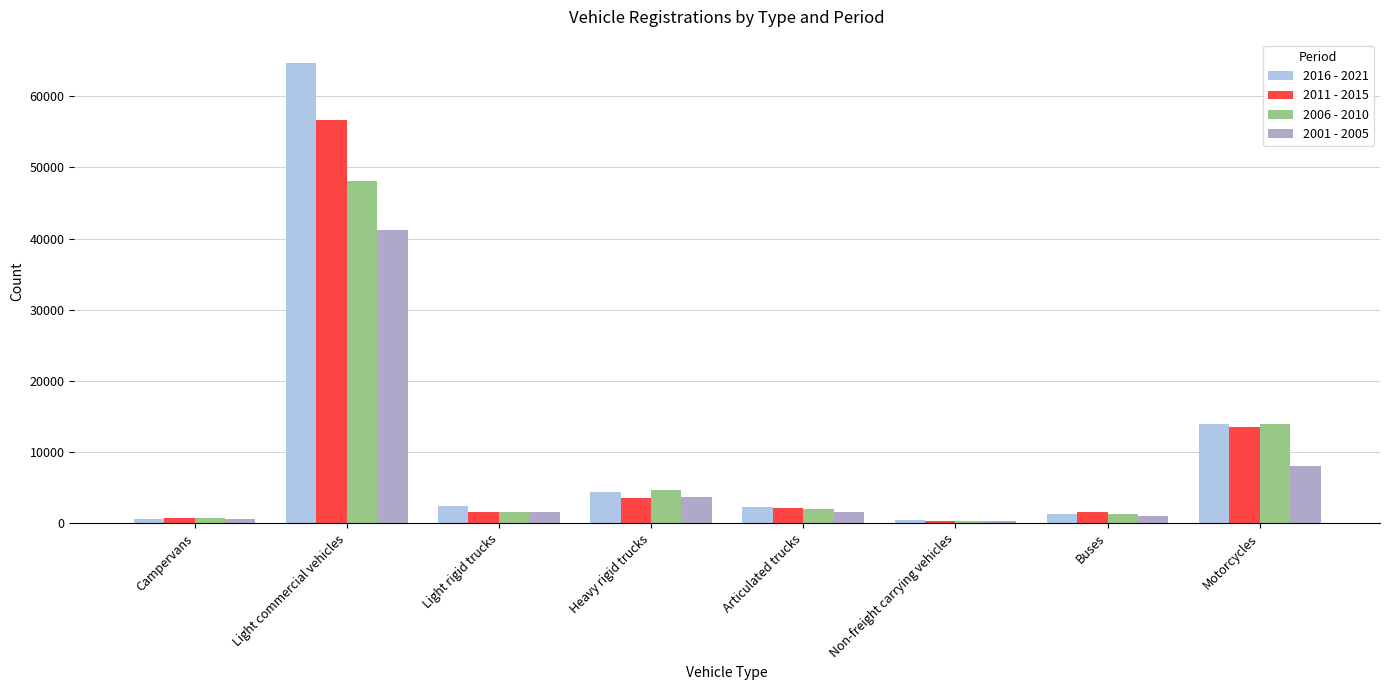

How many bars are there in total?

32